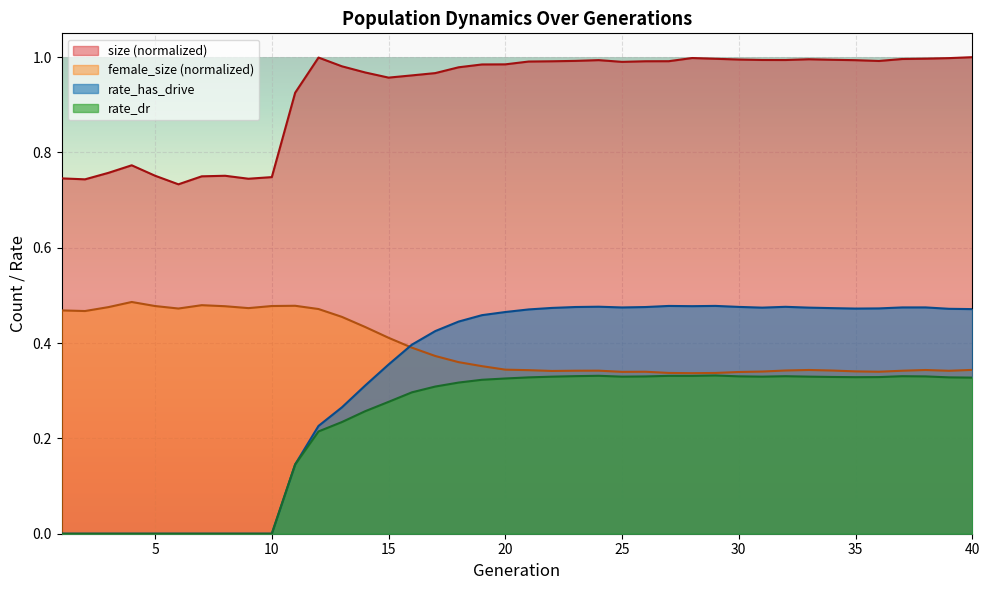

What are all the series names shown in the legend?

size (normalized), female_size (normalized), rate_has_drive, rate_dr